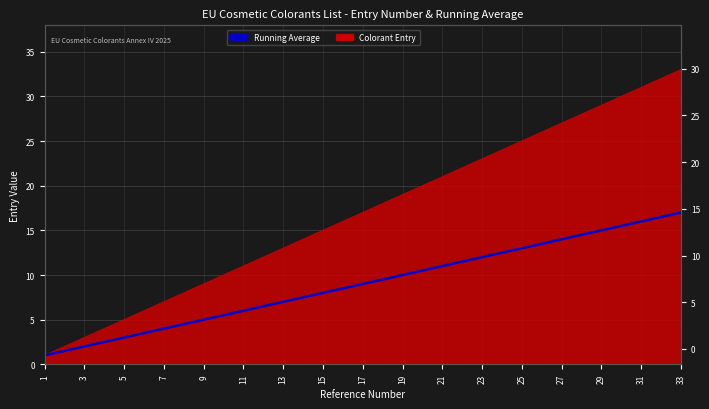

Count the number of categories in the chart.

33